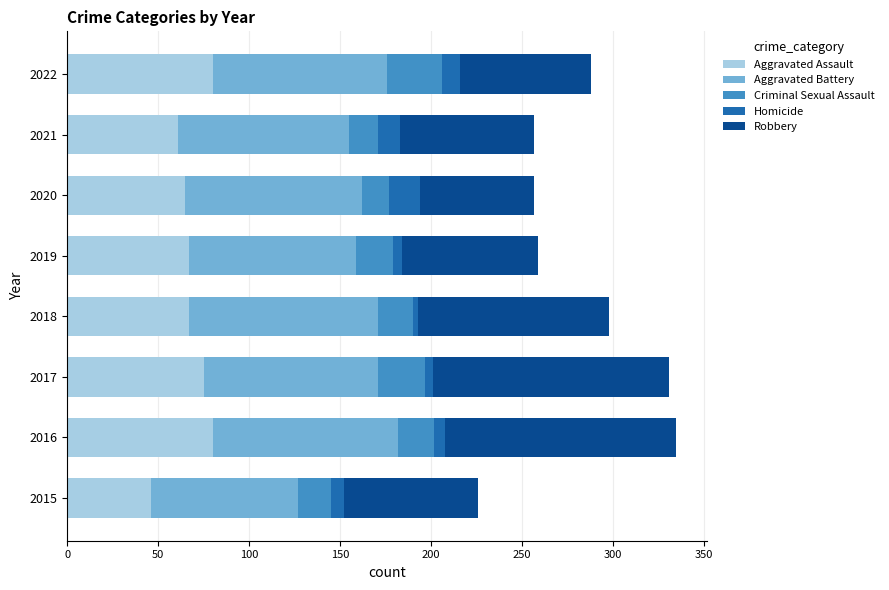

What is the highest value of the Aggravated Assault series?

80